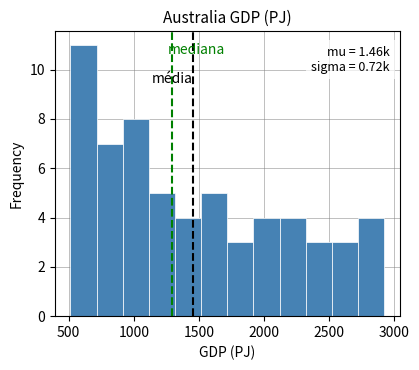

Over which range of the x-axis is the bar tallest?

500 to 700